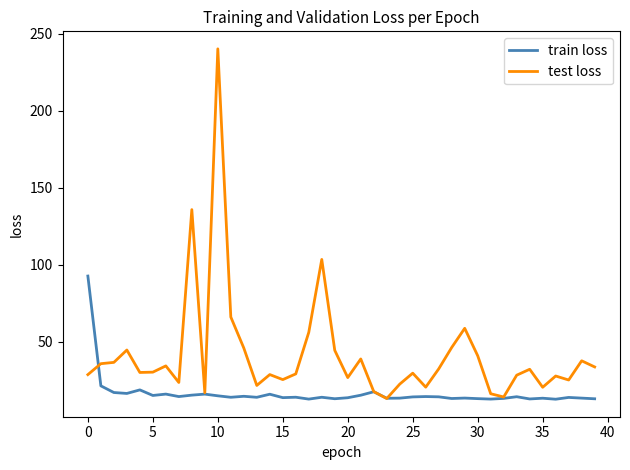

What is the maximum value shown in the chart?

240.2